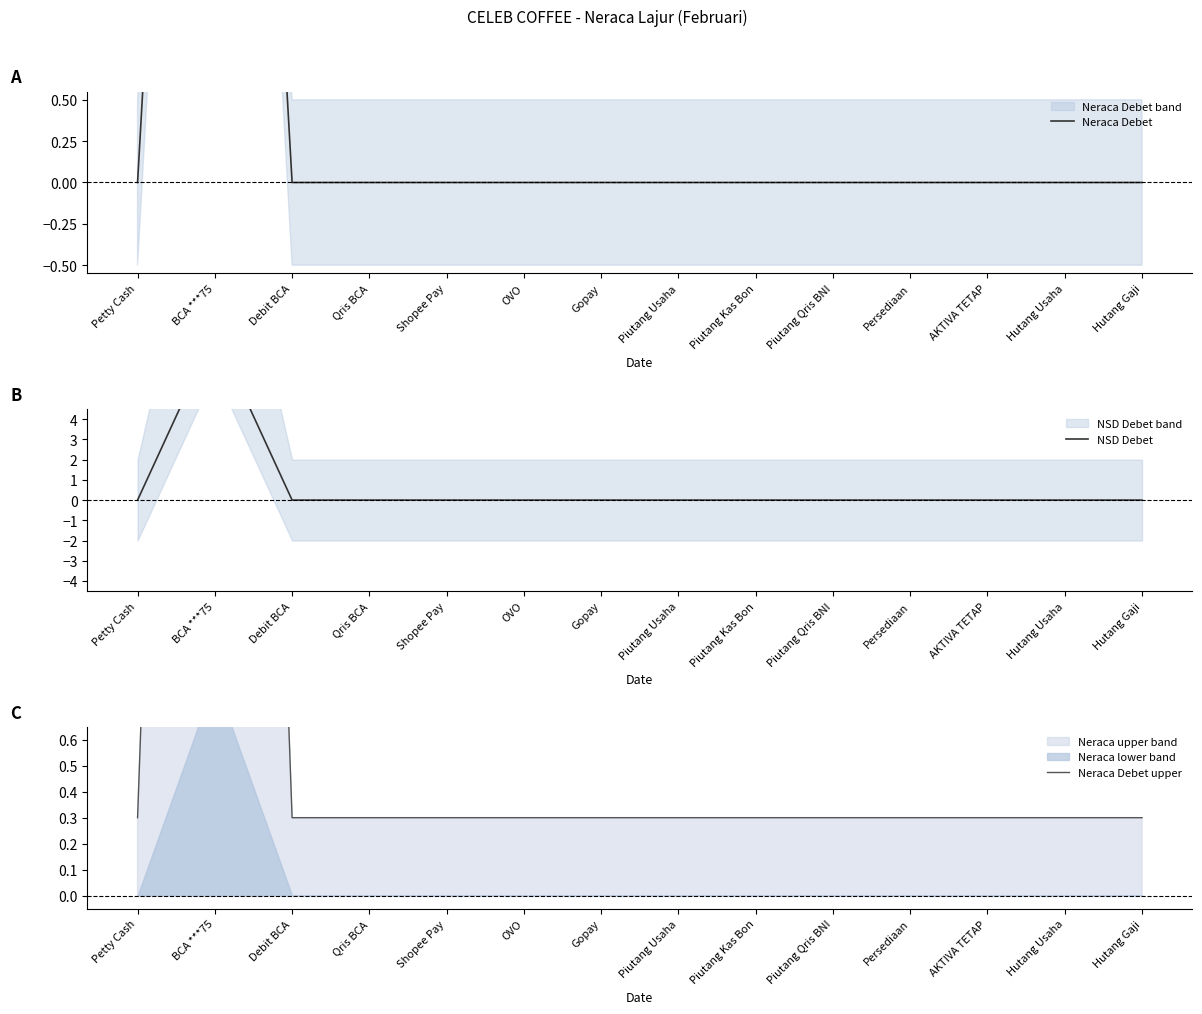

Reading right to left, extract all data points from this chart.

Neraca Debet: 0.0	0.0	0.0	0.0	0.0	0.0	0.0	0.0	0.0	0.0	0.0	0.0	8.3	0.0
NSD Debet: 0.0	0.0	0.0	0.0	0.0	0.0	0.0	0.0	0.0	0.0	0.0	0.0	8.3	0.0
Neraca Debet upper: 0.3	0.3	0.3	0.3	0.3	0.3	0.3	0.3	0.3	0.3	0.3	0.3	8.6	0.3